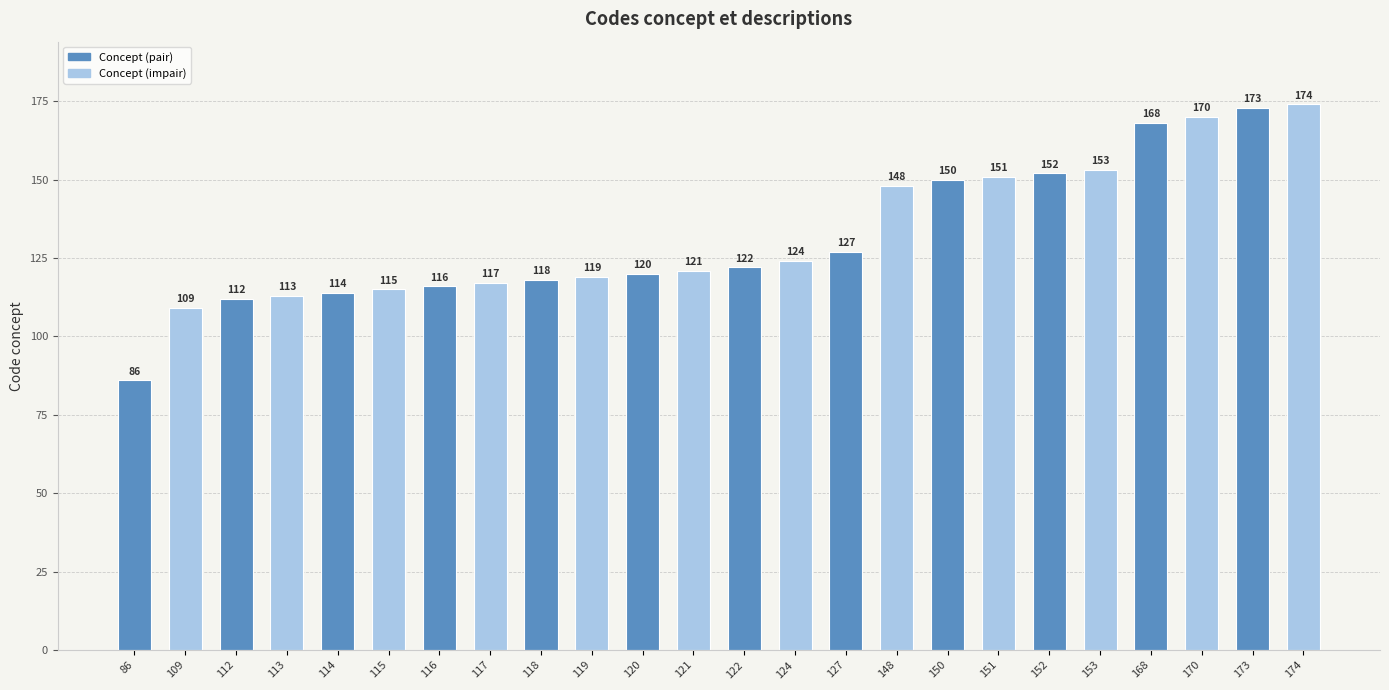

What is the change in value from 116 to 148?

+32